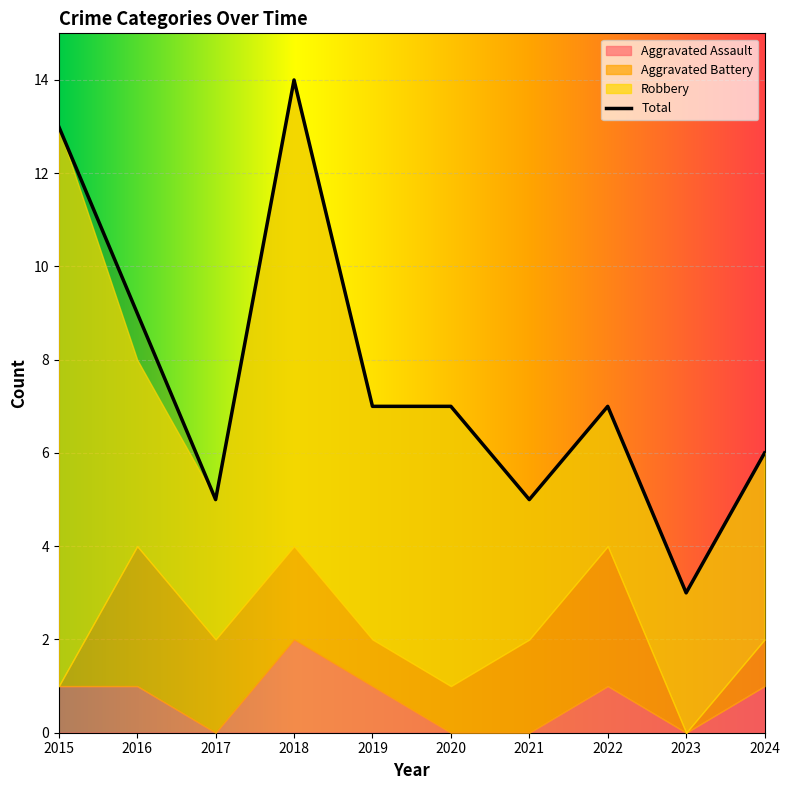

List the labels in order of Aggravated Assault value, smallest first.

2017, 2020, 2021, 2023, 2015, 2016, 2019, 2022, 2024, 2018